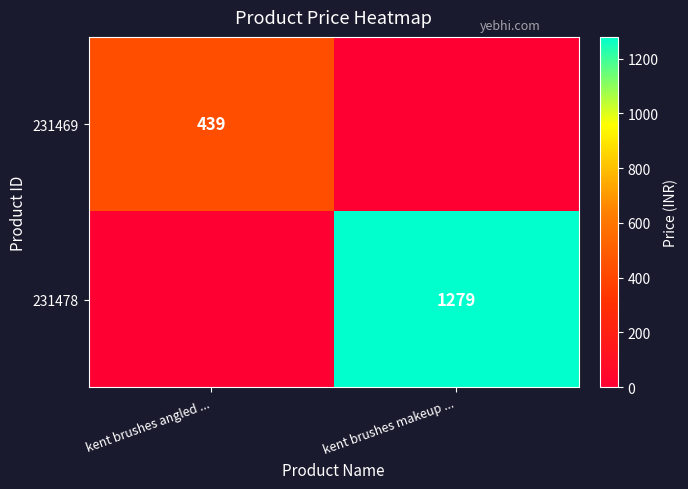

Is the value of 231469 at kent brushes angled ... greater than the value of 231478 at kent brushes makeup ...?

No